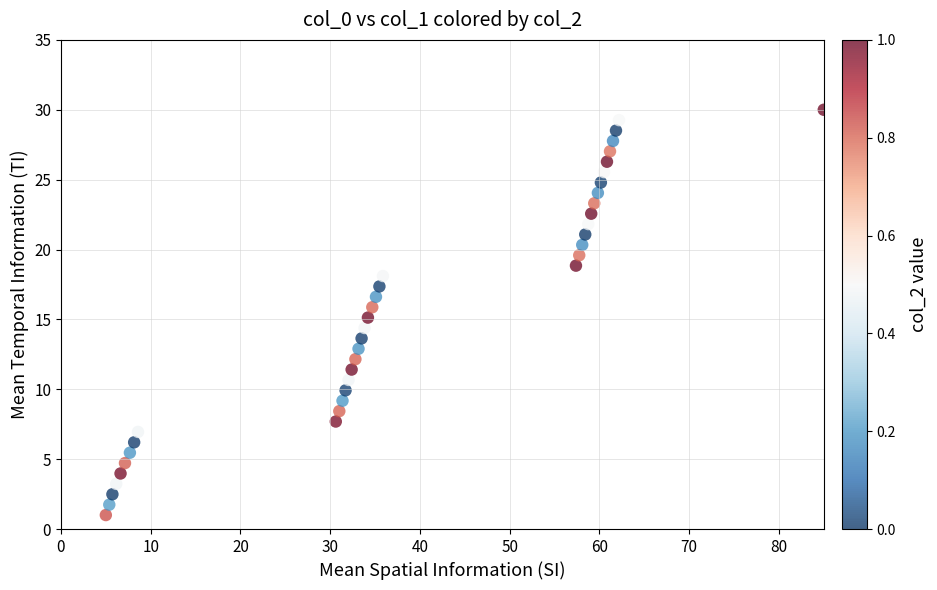

What is the range of X values (max minus min)?

80.0